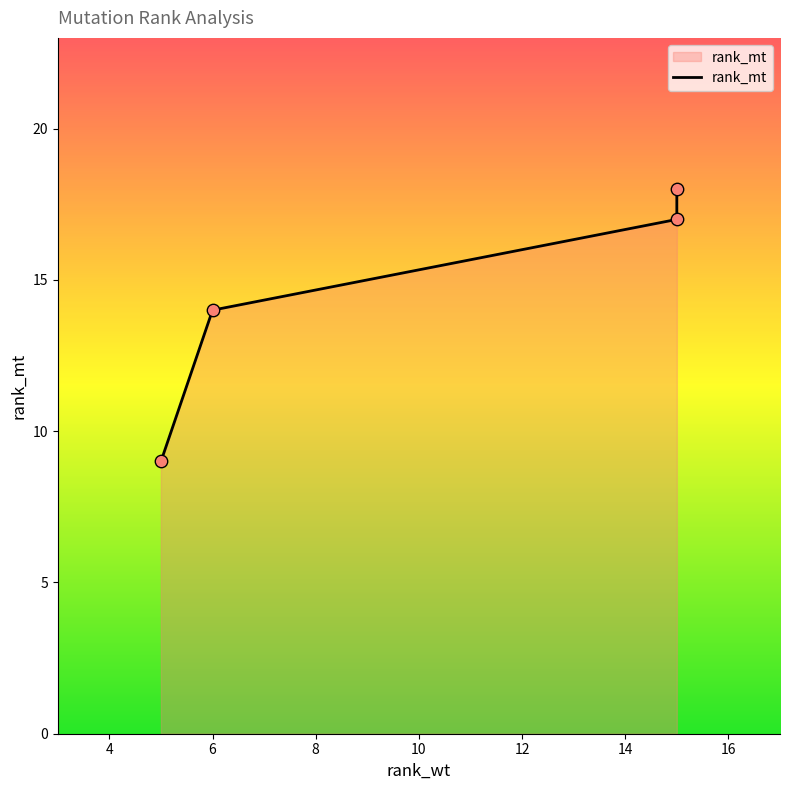

What is the change in value from 15 to 5?

-8